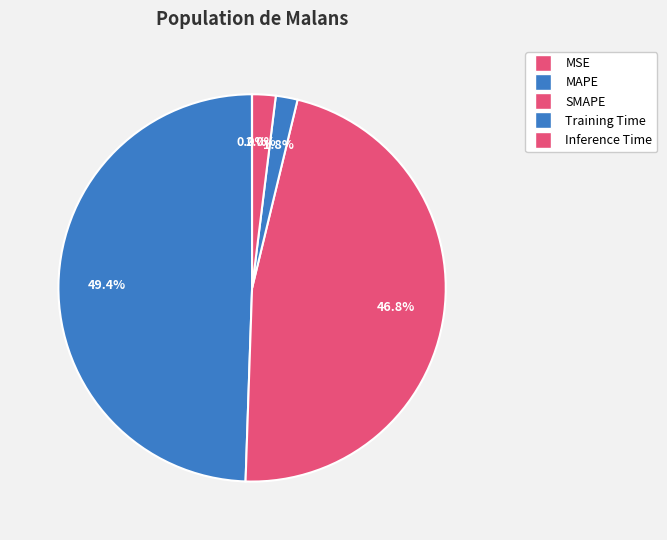

How many segments does this pie chart have?

5